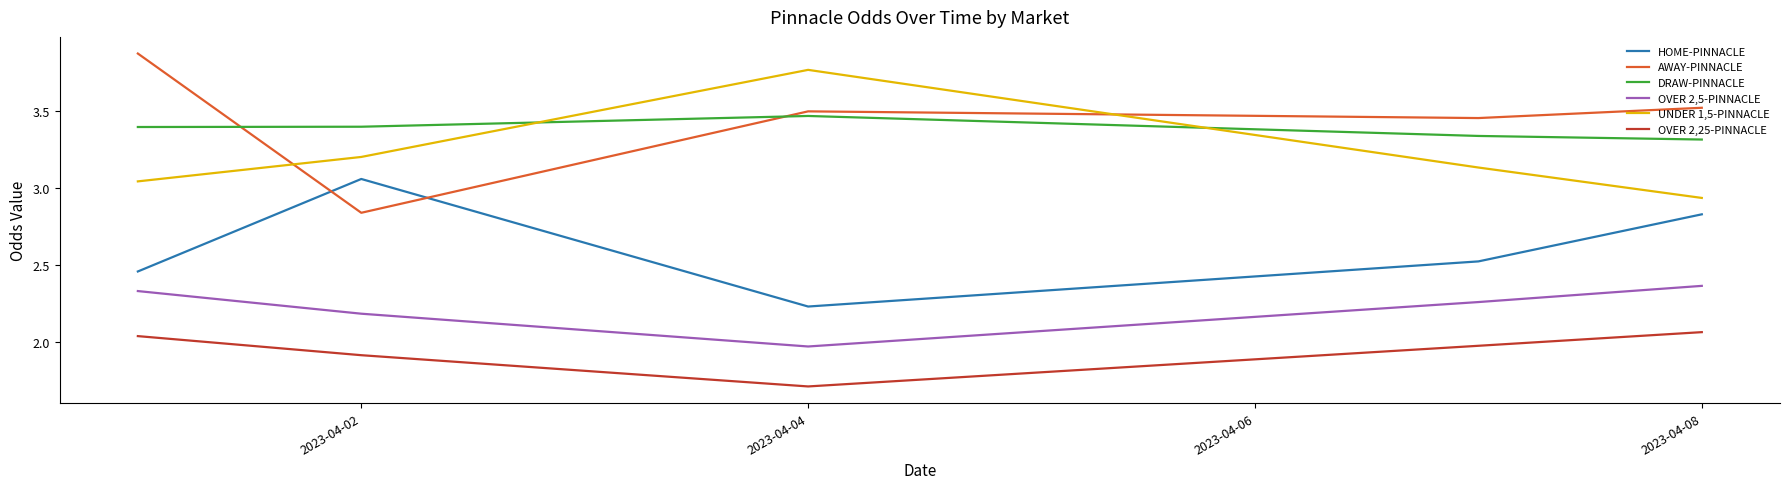

What is the greatest value displayed?

3.9